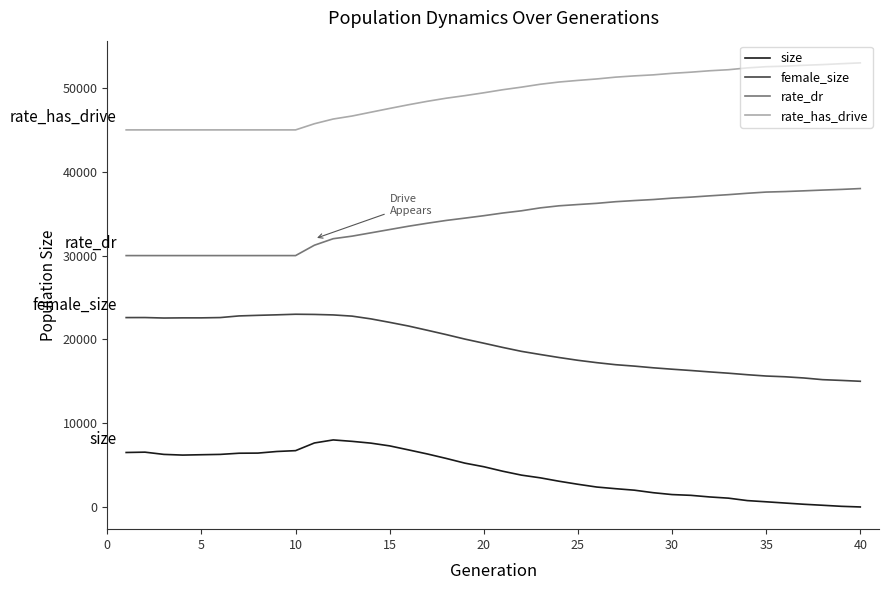

What is the difference between the maximum and minimum values in the female_size series?

8000.0